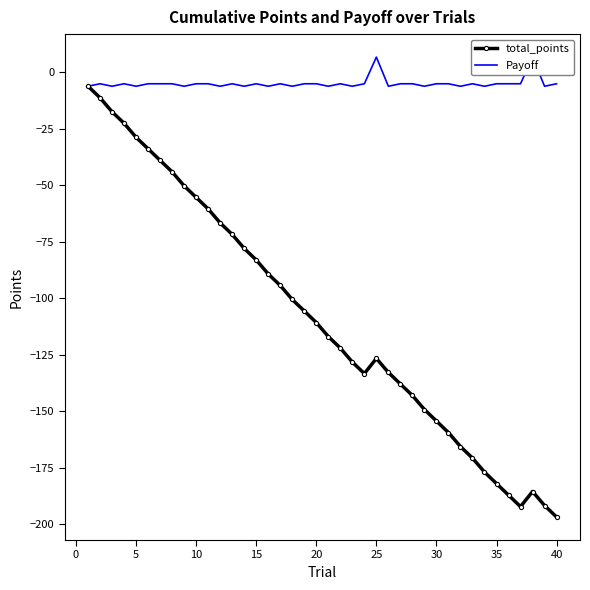

Reading left to right, list all the values displayed in this chart.

total_points: -6.2	-11.3	-17.5	-22.6	-28.8	-33.9	-39.0	-44.1	-50.3	-55.4	-60.5	-66.7	-71.8	-78.0	-83.1	-89.3	-94.4	-100.6	-105.7	-110.8	-117.0	-122.1	-128.3	-133.4	-126.7	-132.9	-138.0	-143.1	-149.3	-154.4	-159.5	-165.7	-170.8	-177.0	-182.1	-187.2	-192.3	-185.6	-191.8	-196.9
Payoff: -6.2	-5.1	-6.2	-5.1	-6.2	-5.1	-5.1	-5.1	-6.2	-5.1	-5.1	-6.2	-5.1	-6.2	-5.1	-6.2	-5.1	-6.2	-5.1	-5.1	-6.2	-5.1	-6.2	-5.1	6.7	-6.2	-5.1	-5.1	-6.2	-5.1	-5.1	-6.2	-5.1	-6.2	-5.1	-5.1	-5.1	6.7	-6.2	-5.1